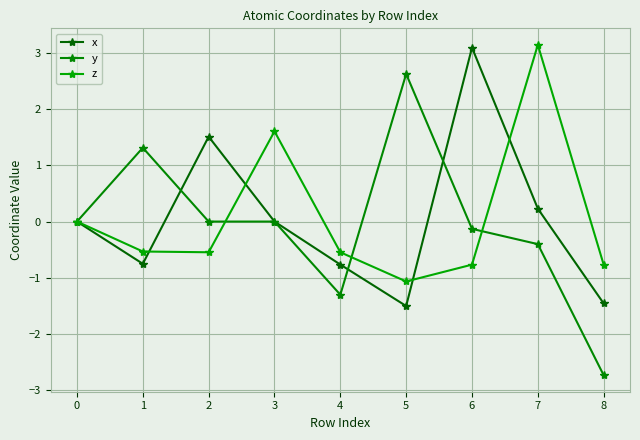

At which category does the chart reach its minimum across all series?

8